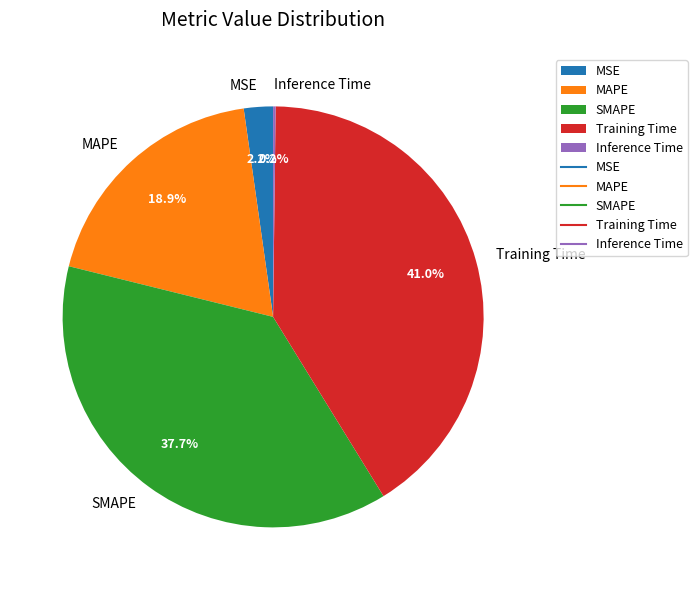

Is there a majority slice in this chart?

No